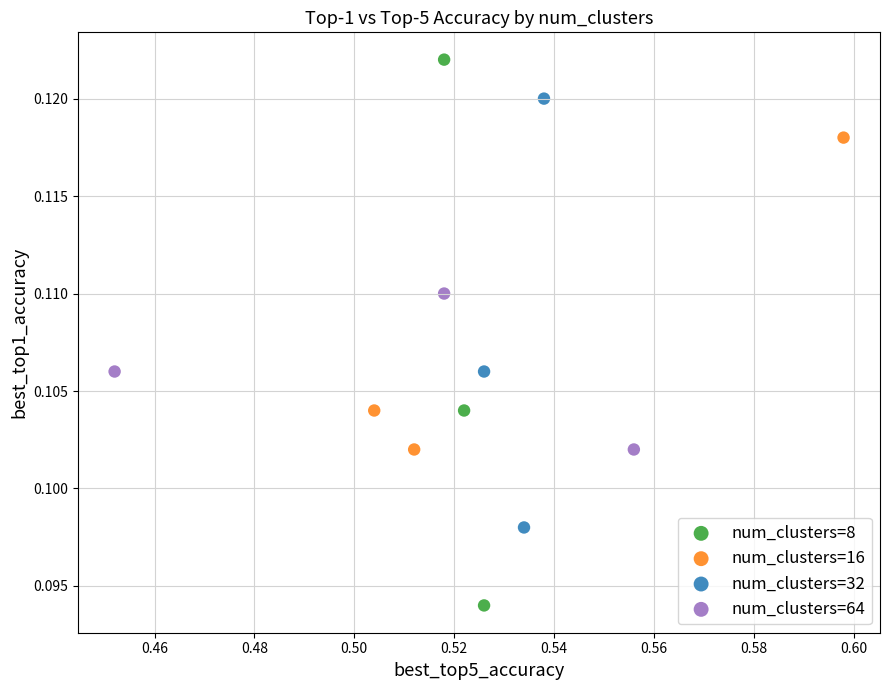

Which series reaches the minimum Y coordinate?

num_clusters=8